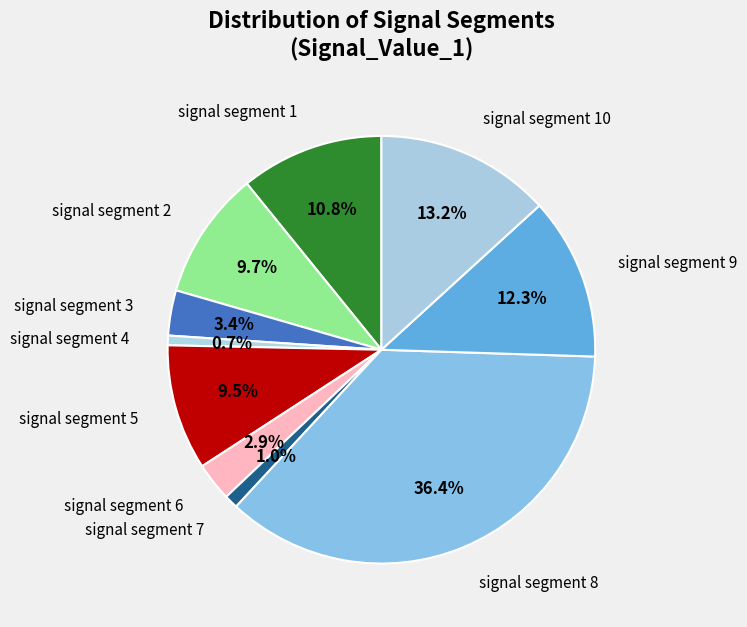

Does any single category account for the majority?

No